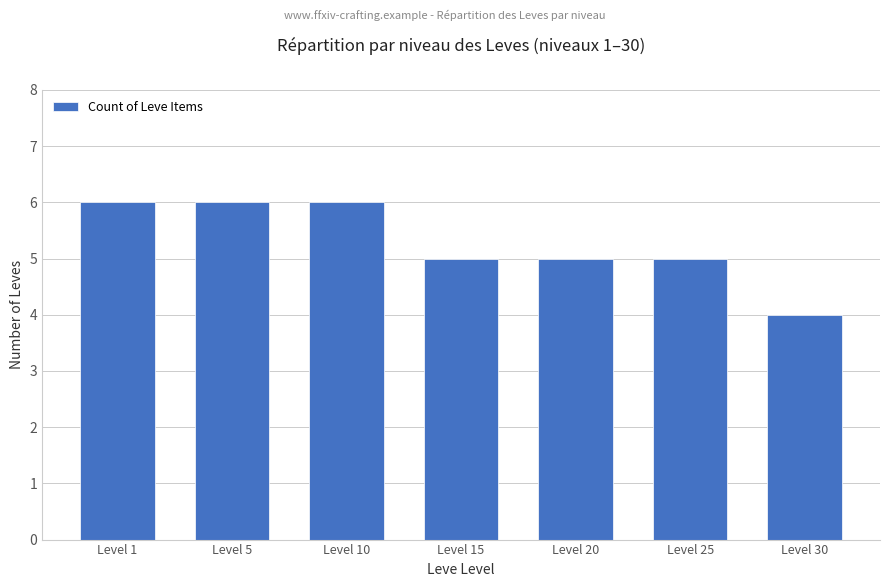

Read the value at Level 1.

6